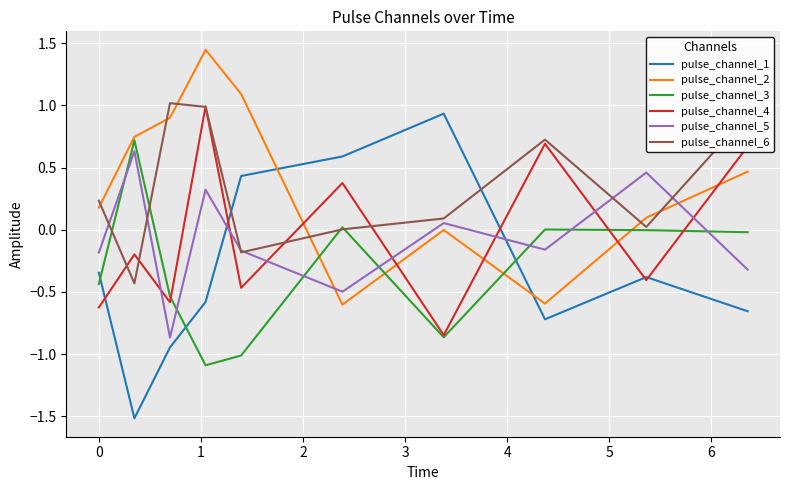

How many lines are shown in the chart?

6